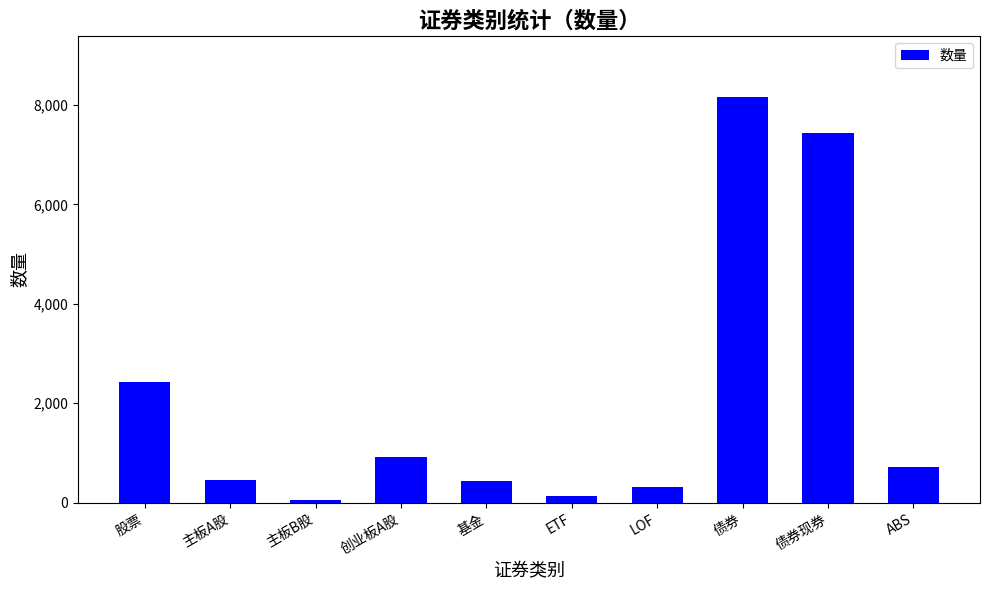

Which has a higher value, 主板B股 or ABS?

ABS